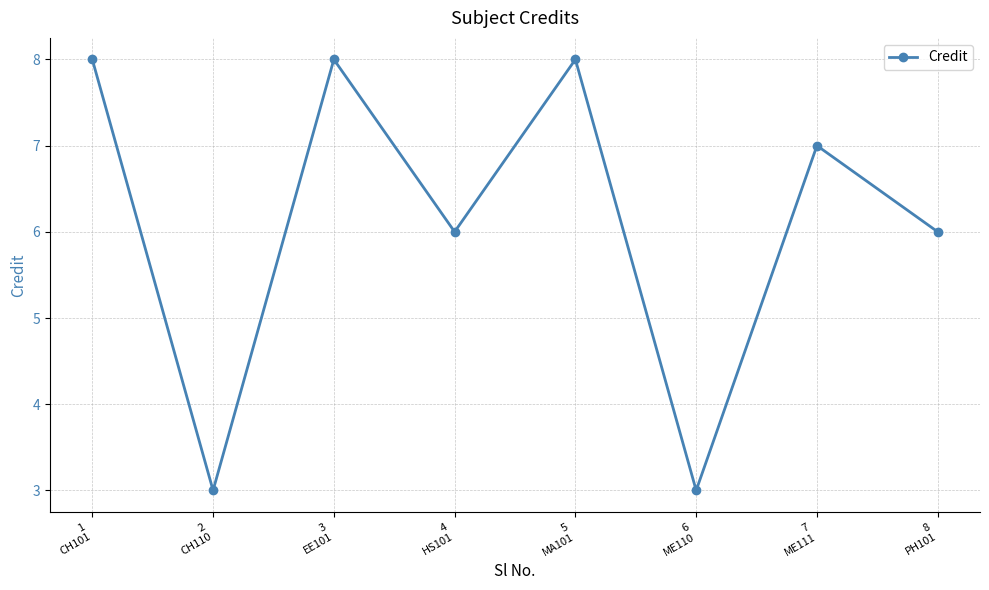

What position from the right is 5
MA101?

4